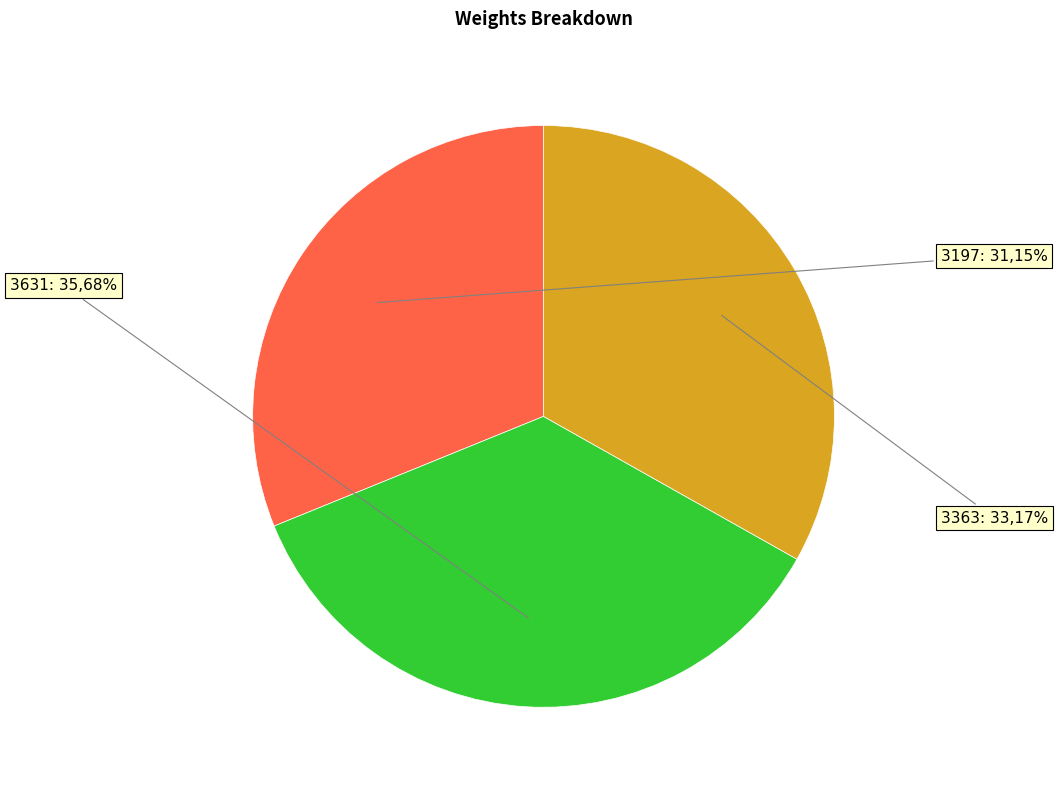

To the nearest percent, what portion does 3197 represent?

31%